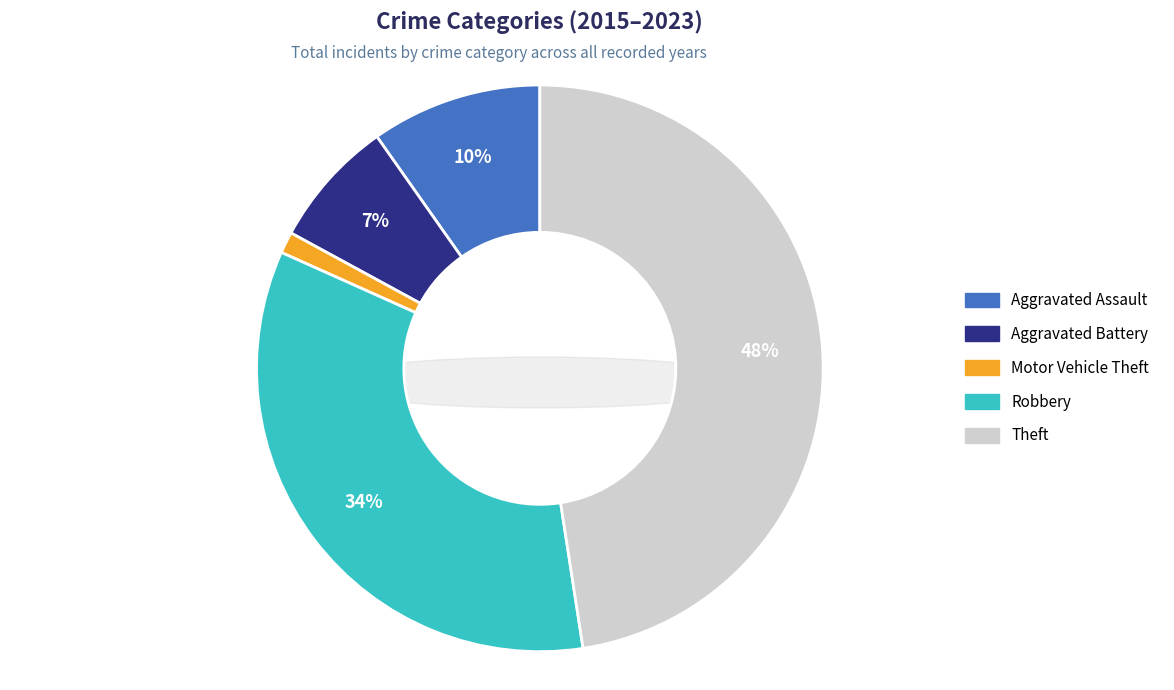

Which category has the biggest portion of the pie?

Theft